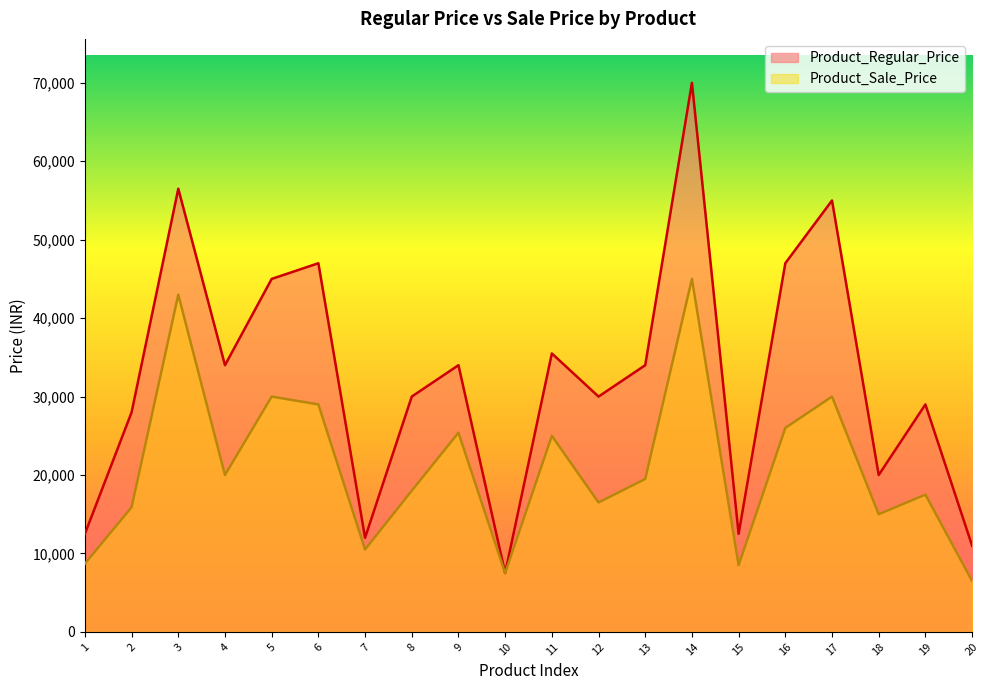

What is the minimum value for Product_Sale_Price?

6499